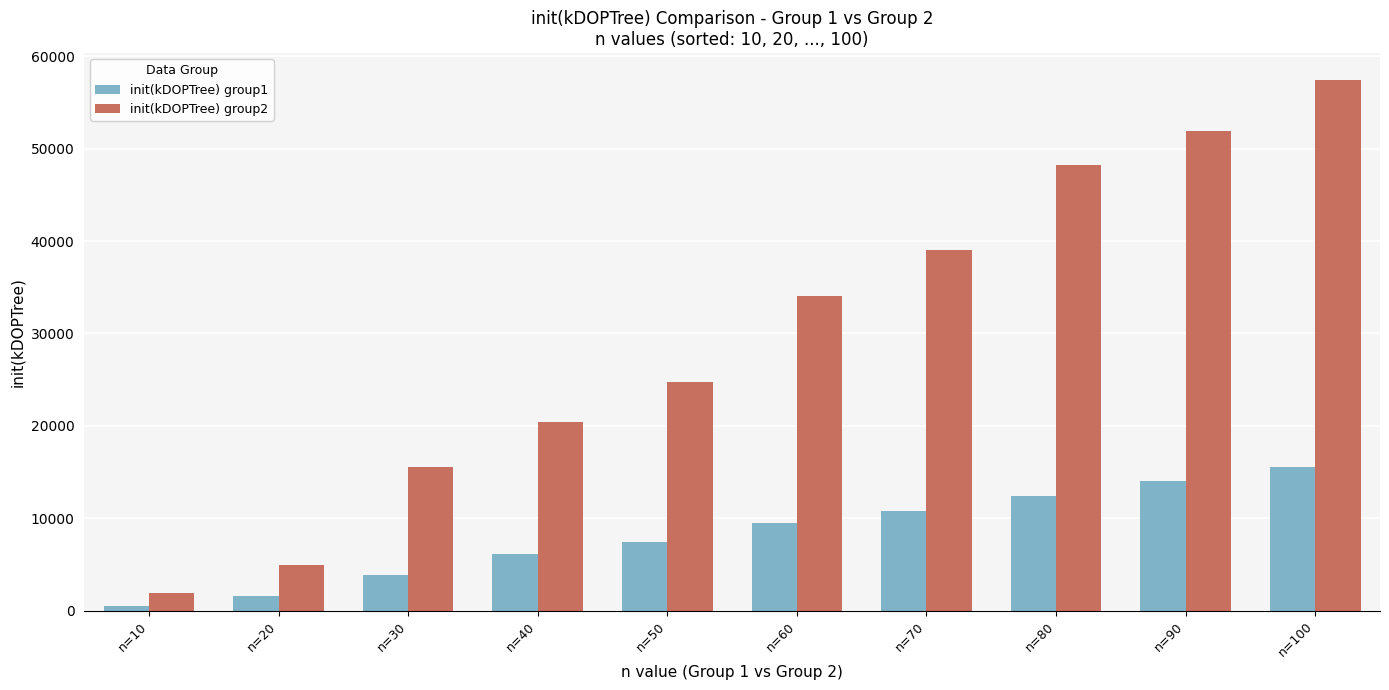

The init(kDOPTree) group1 series shows 12385 at n=80. True or false?

True